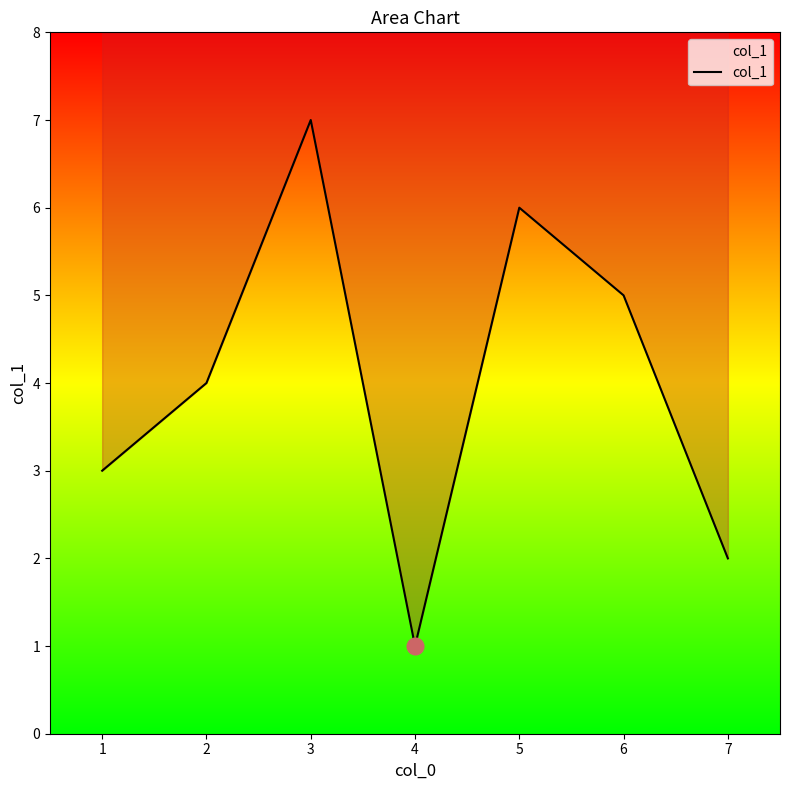

How many interior local valleys (lower than both neighbors) does the data have?

1